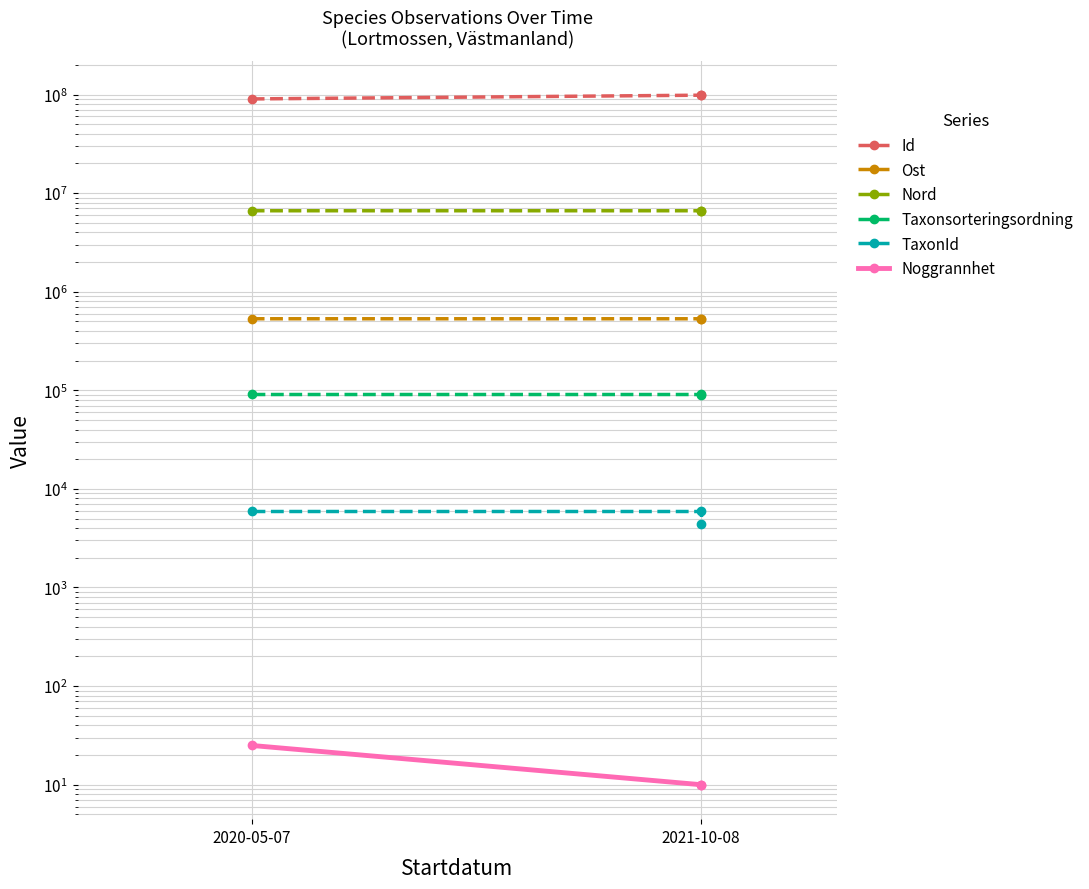

How many lines are shown in the chart?

6